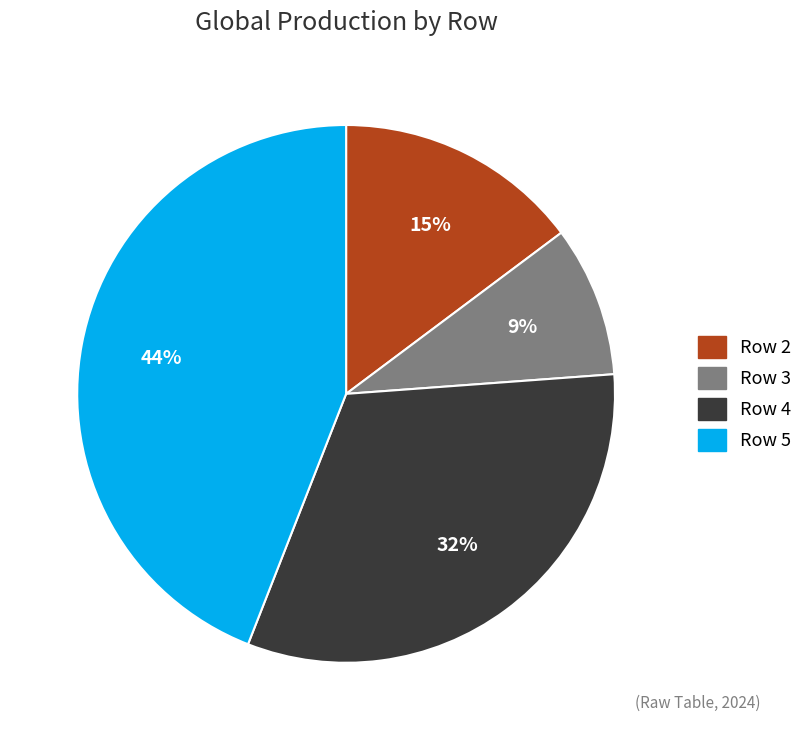

What is the smallest slice in the pie chart?

Row 3